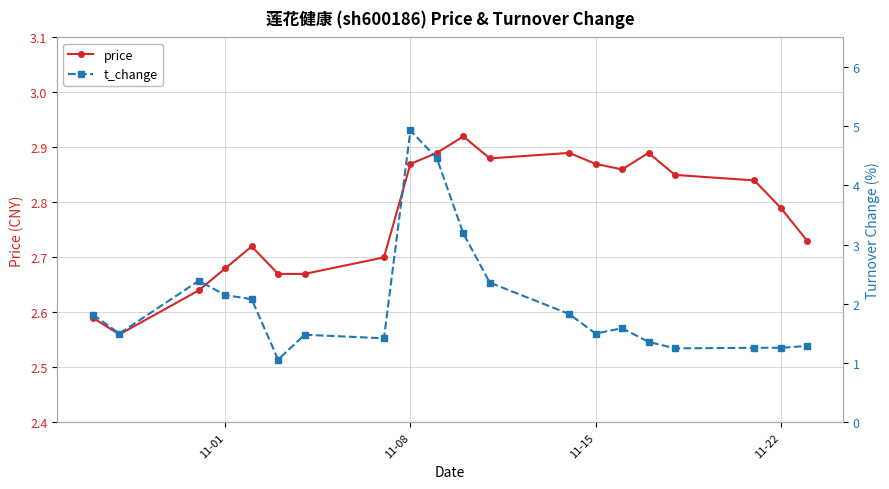

Rank the series by their maximum value, from lowest to highest.

price, t_change